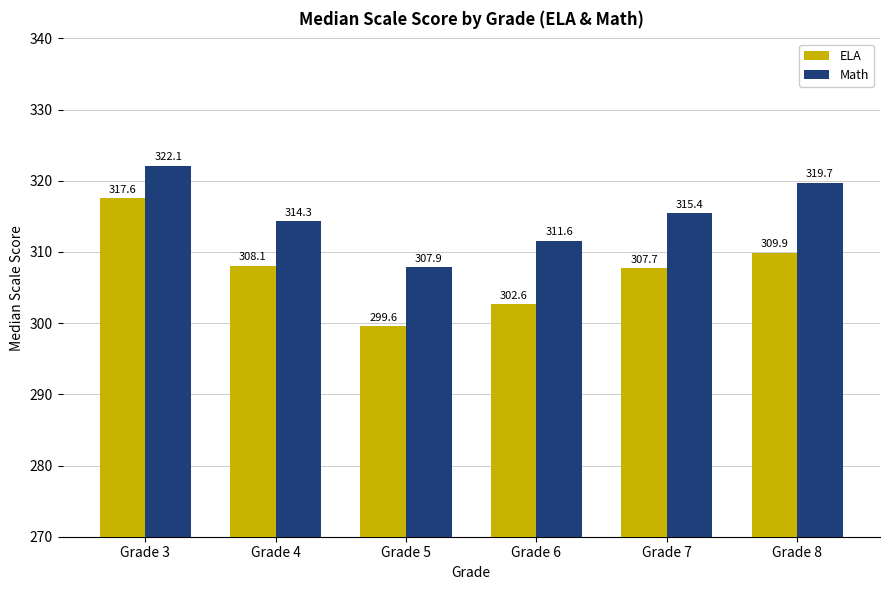

Which series changed the most between Grade 3 and Grade 4?

ELA